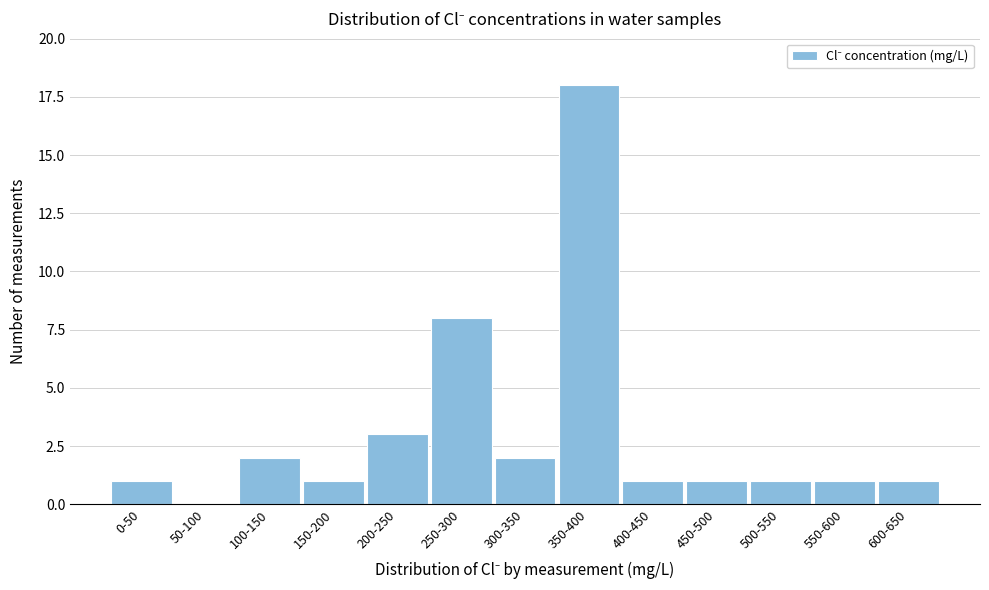

Reading right to left, list all the values displayed in this chart.

600-650=1	550-600=1	500-550=1	450-500=1	400-450=1	350-400=18	300-350=2	250-300=8	200-250=3	150-200=1	100-150=2	50-100=0	0-50=1